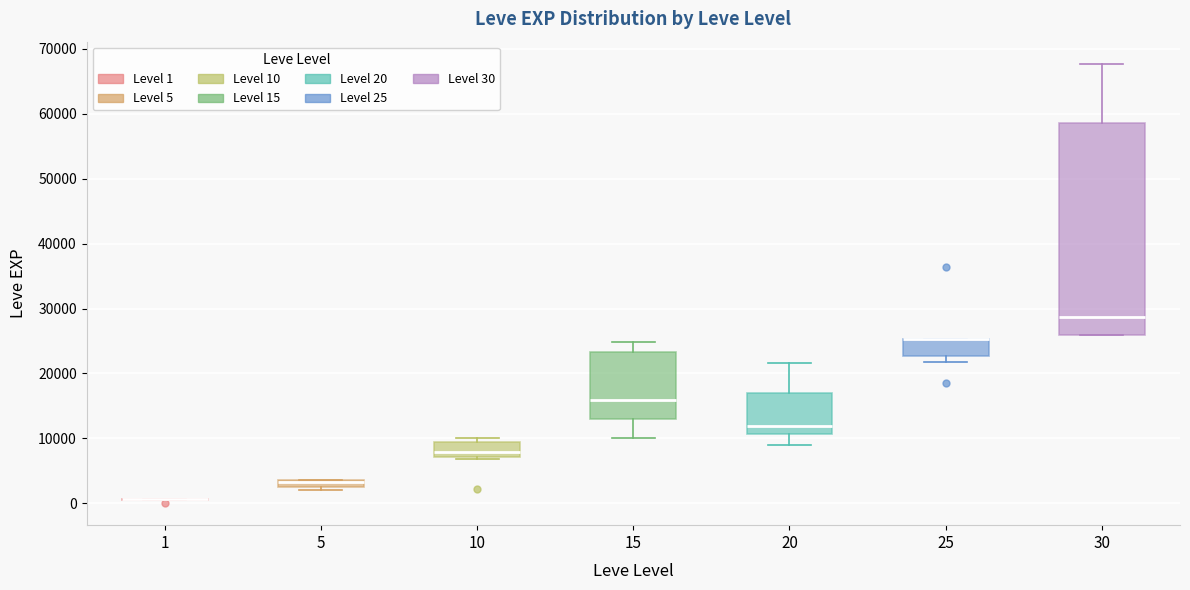

Which box is the tallest, from its lower edge to its upper edge?

30